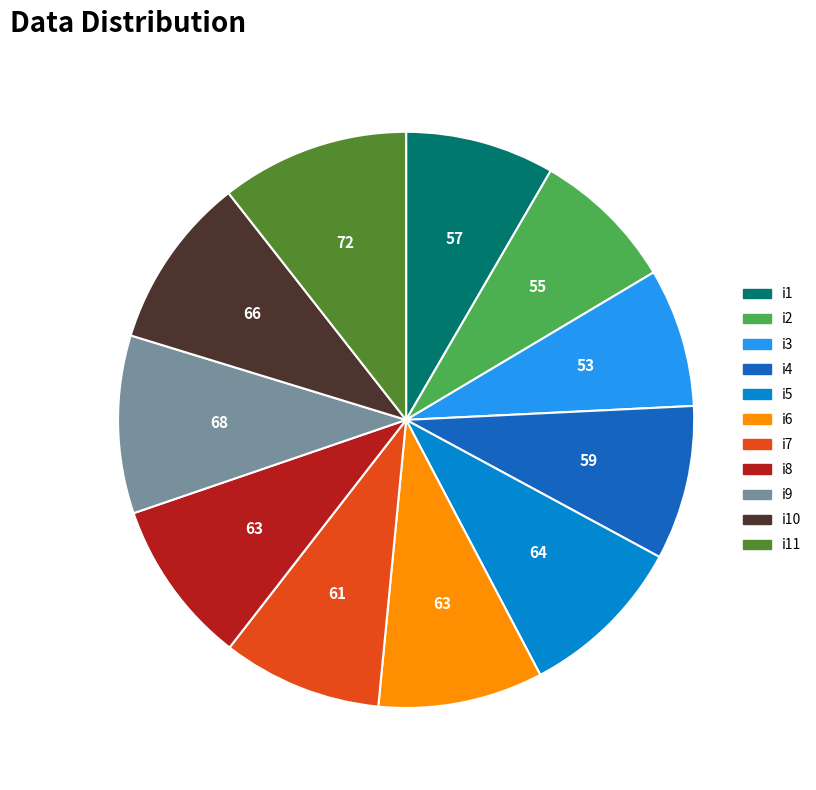

Is there a majority slice in this chart?

No